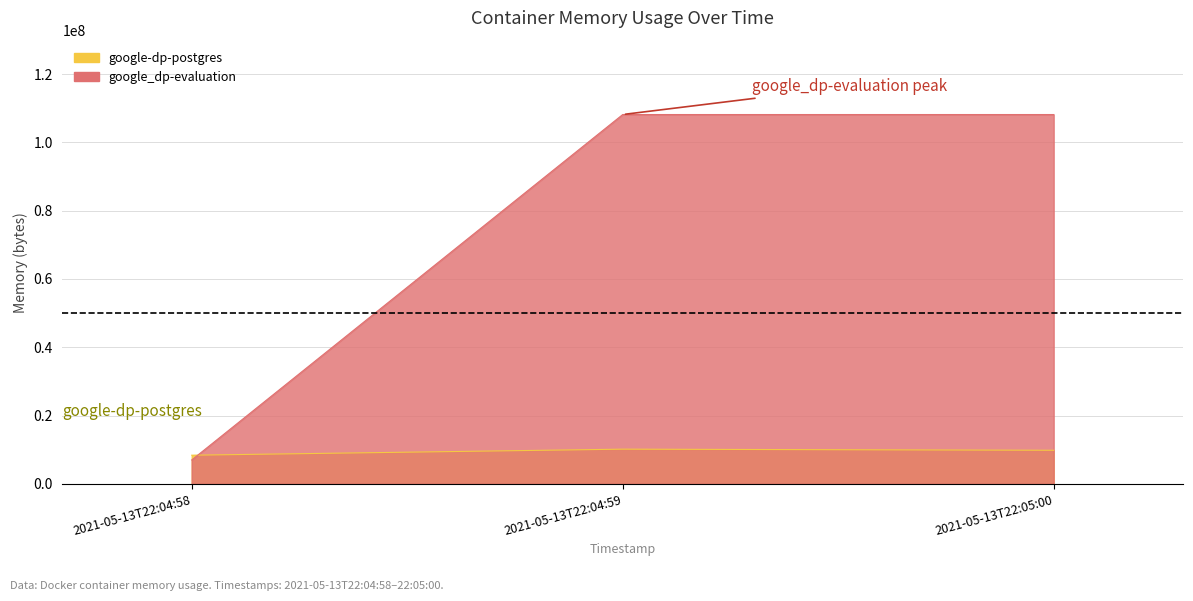

Between 2021-05-13T22:04:58 and 2021-05-13T22:05:00, which series saw the biggest shift?

google_dp-evaluation